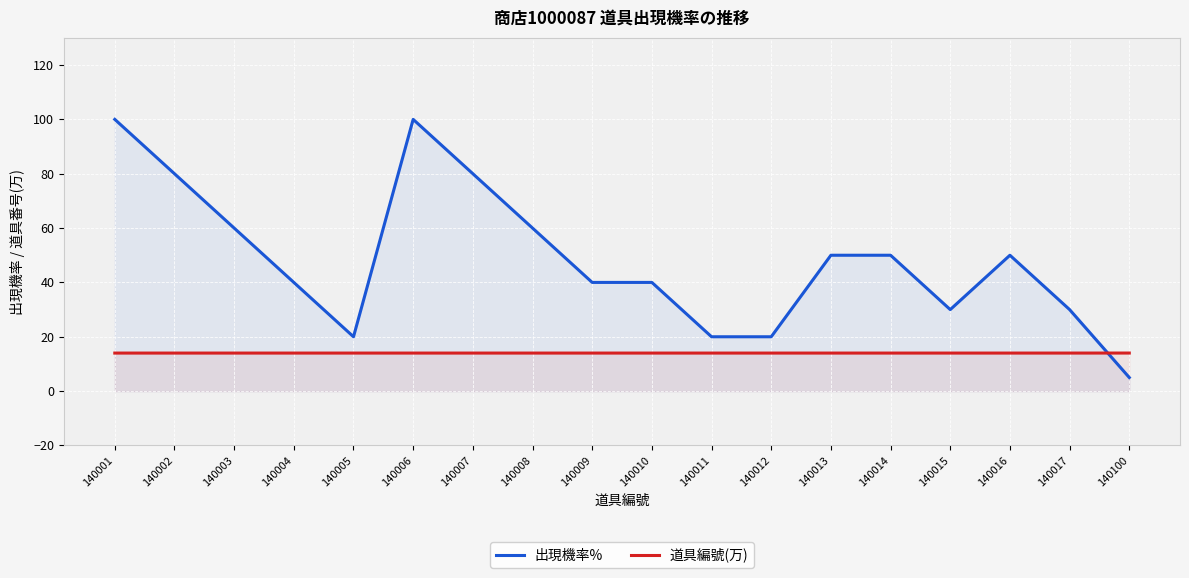

What is the sum of the 道具編號(万) values at 140004 and 140001?

28.0